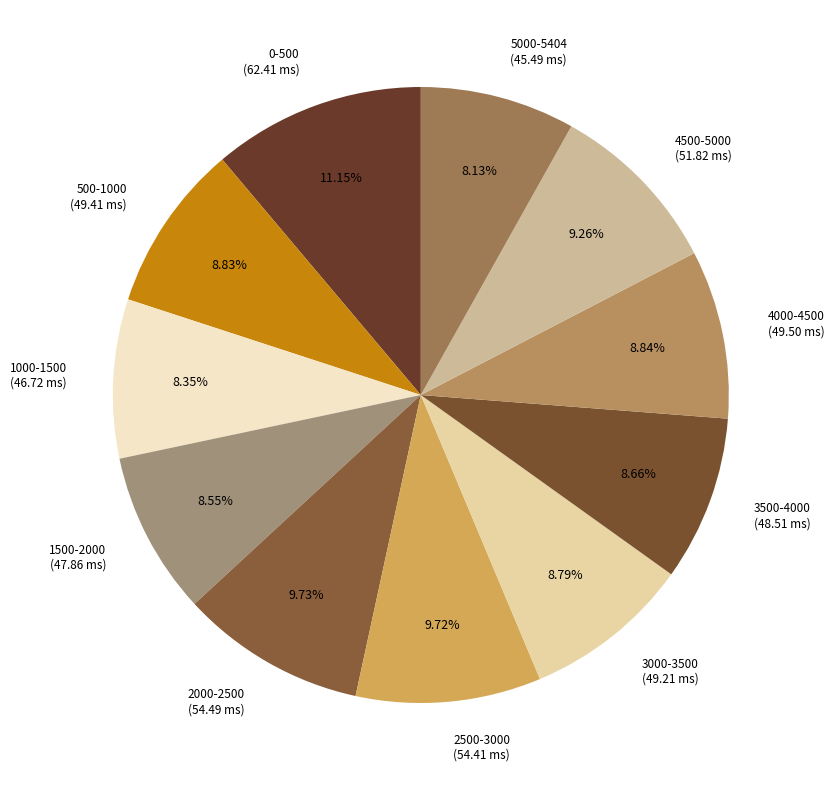

The 4000-4500 slice represents 9% of the pie. True or false?

True